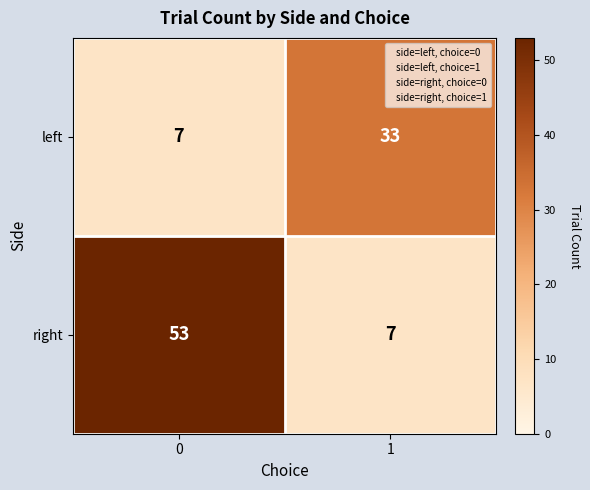

What is the difference between the right values at 0 and 1?

46